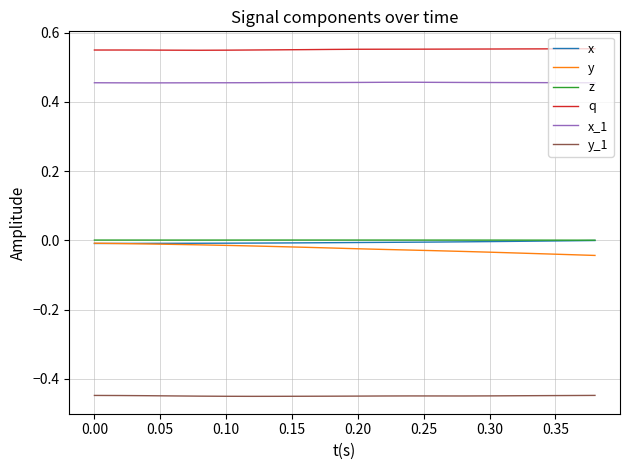

How many lines are shown in the chart?

6